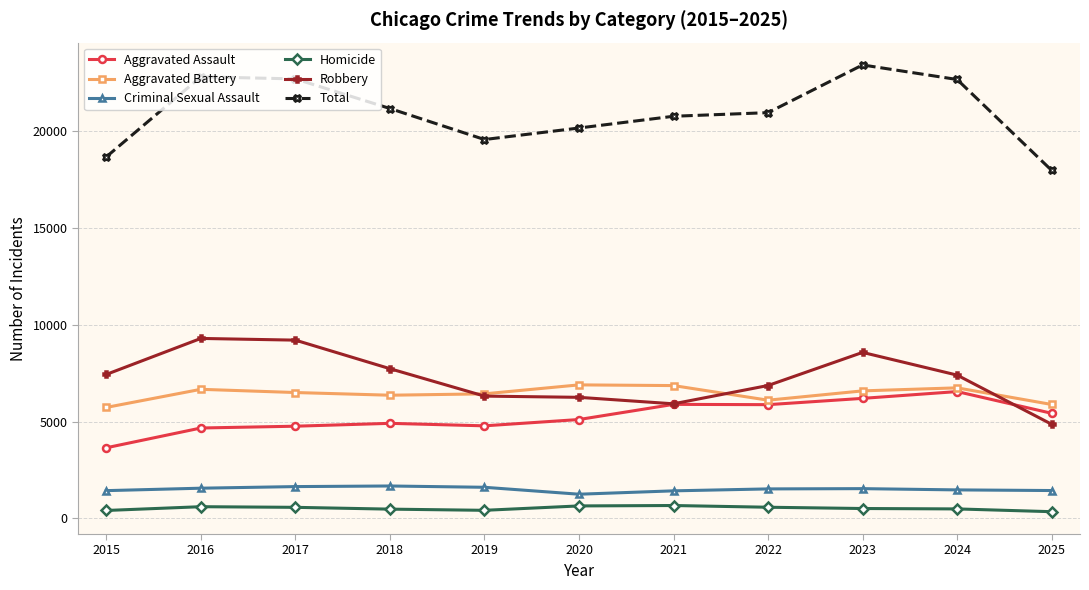

What is the value of the Aggravated Battery point at the 6th from the left?

6902